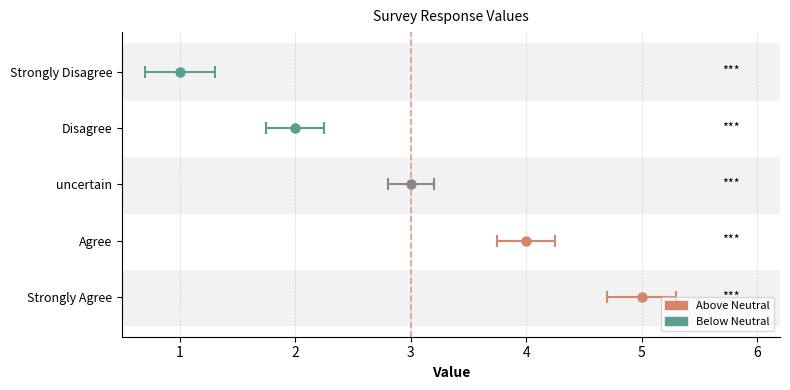

What is the approximate value at uncertain?

3